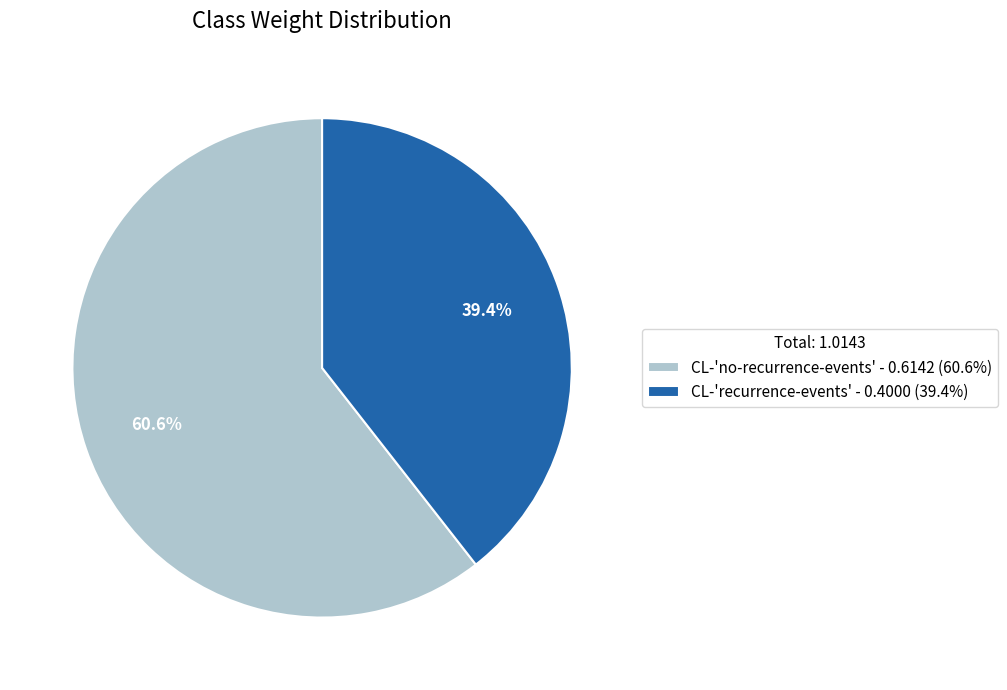

To the nearest percent, what percentage of the pie is CL-'recurrence-events'?

39%